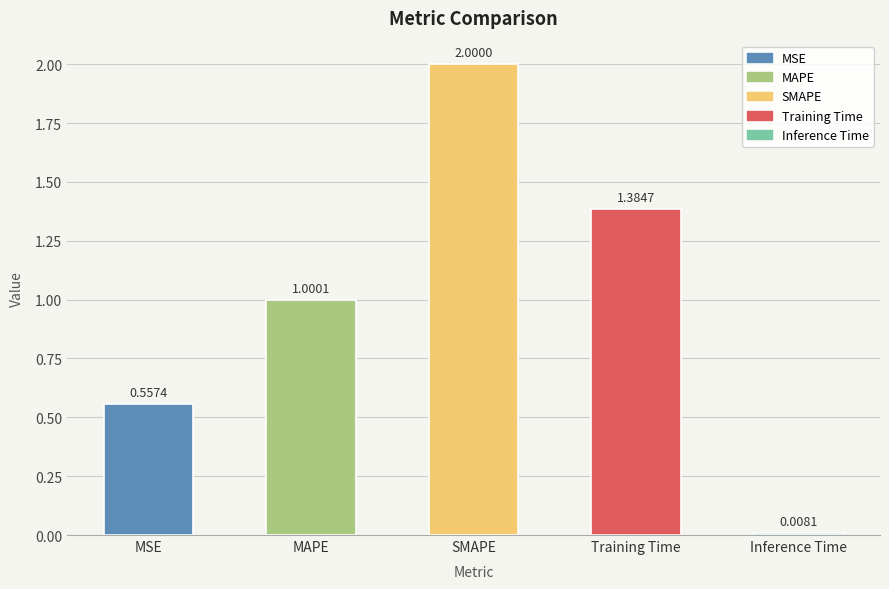

What is the change in value from MSE to MAPE?

+0.4